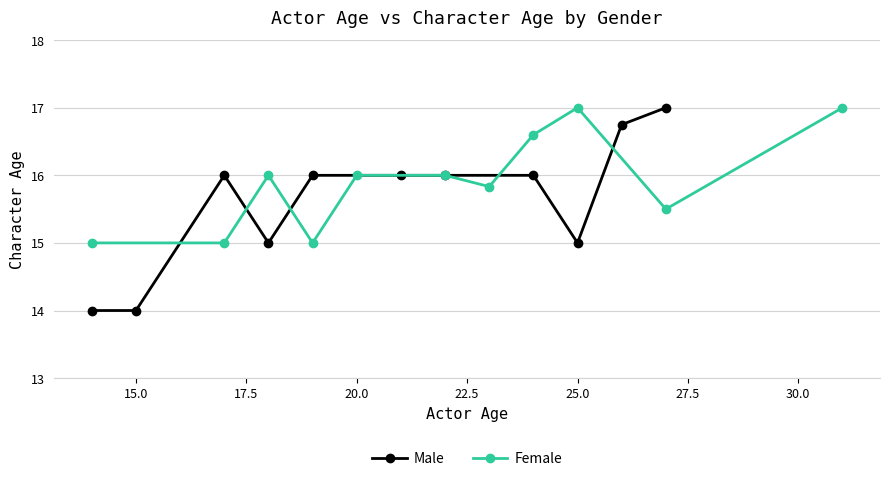

How many Male values are between 15 and 16?

7